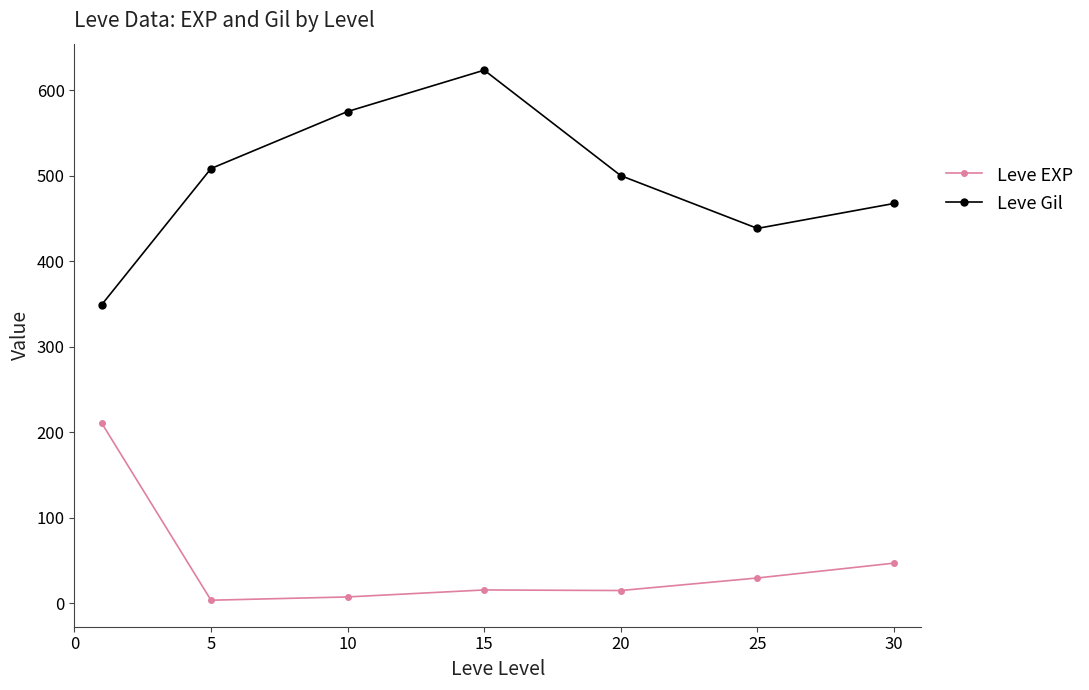

Is this an area chart (filled region under the line)?

No